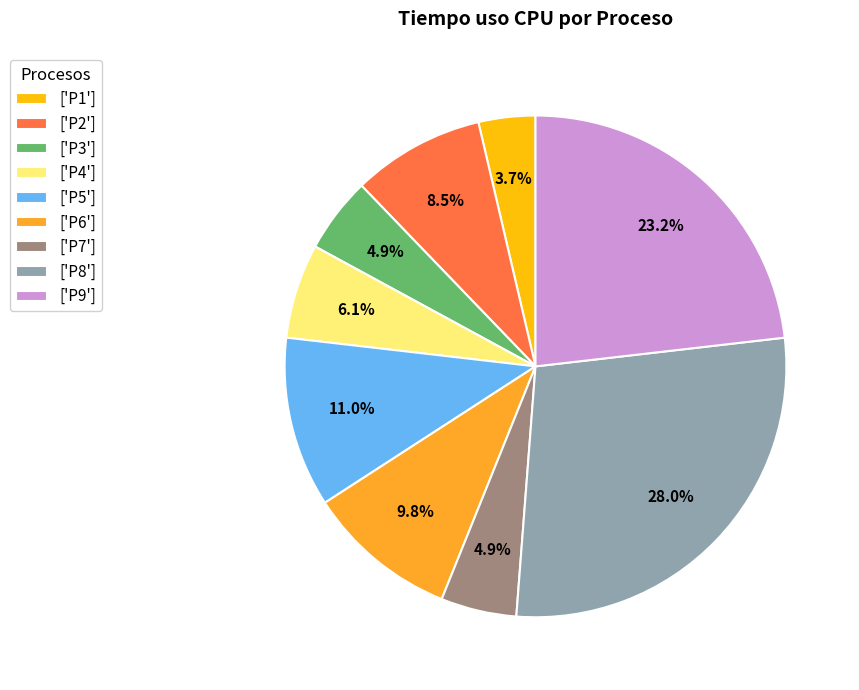

Count the number of slices in the pie.

9